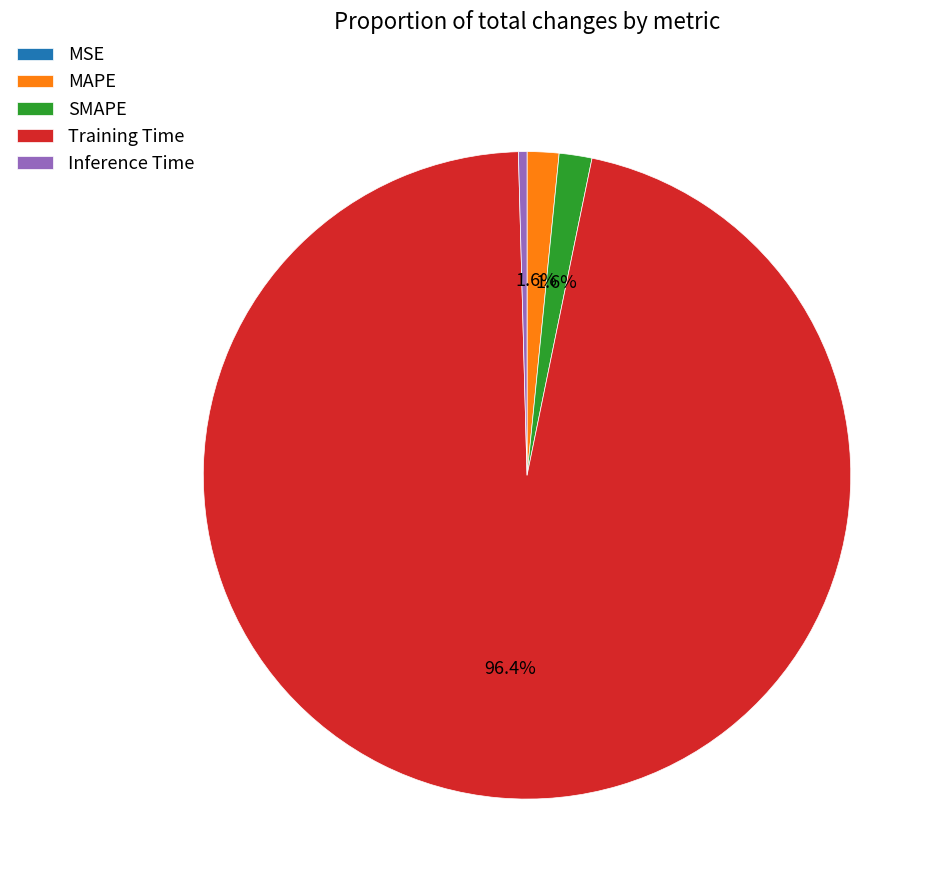

To the nearest percent, what is the average slice percentage?

20%